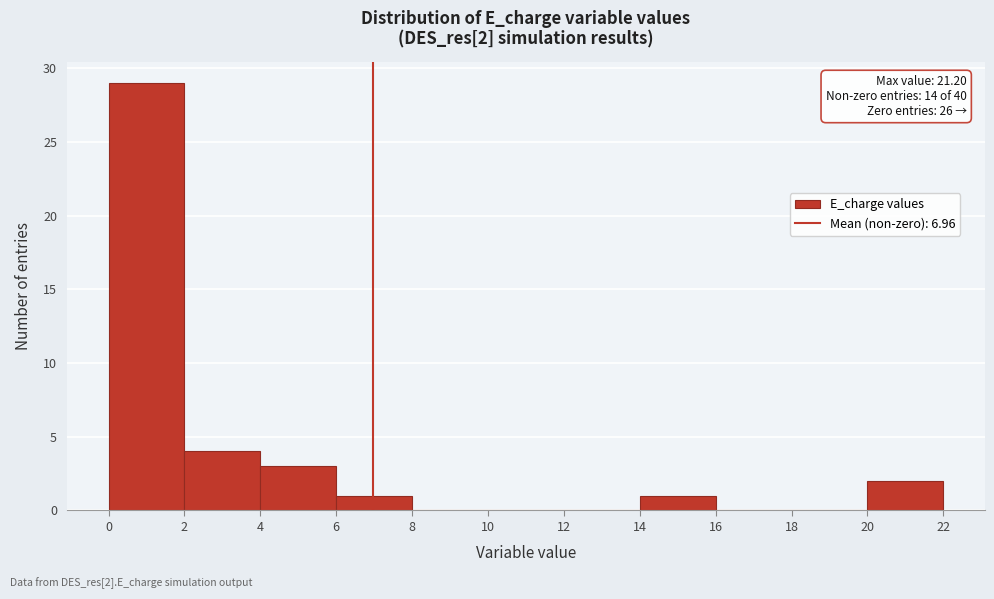

Which range on the x-axis has the tallest bar?

0 to 2